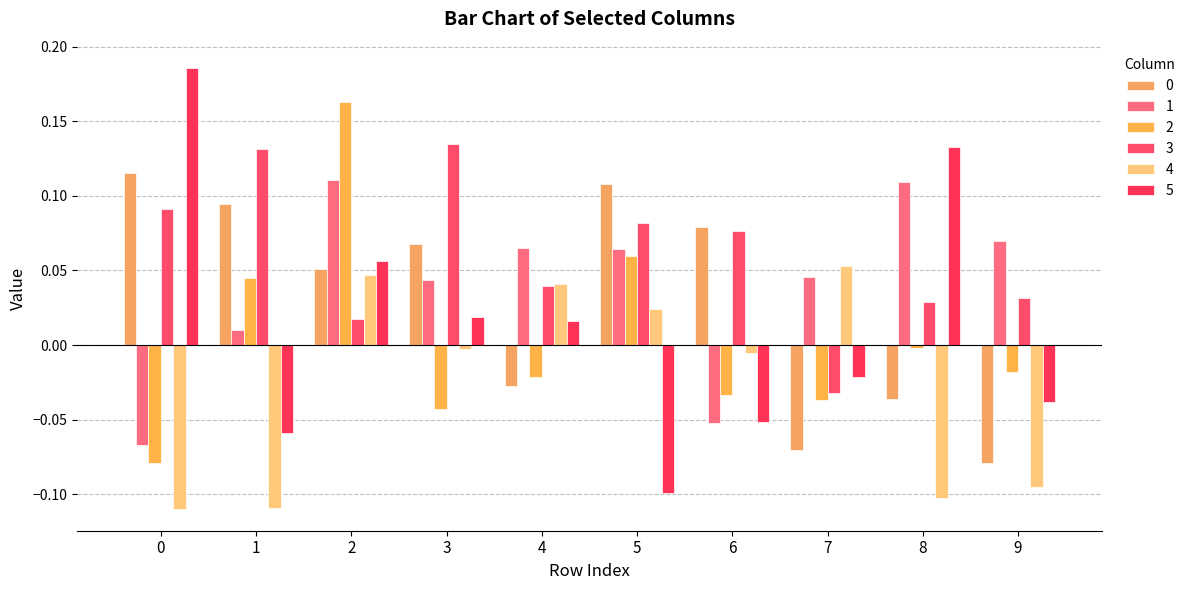

What is the spread (max minus min) of values at 1?

0.2